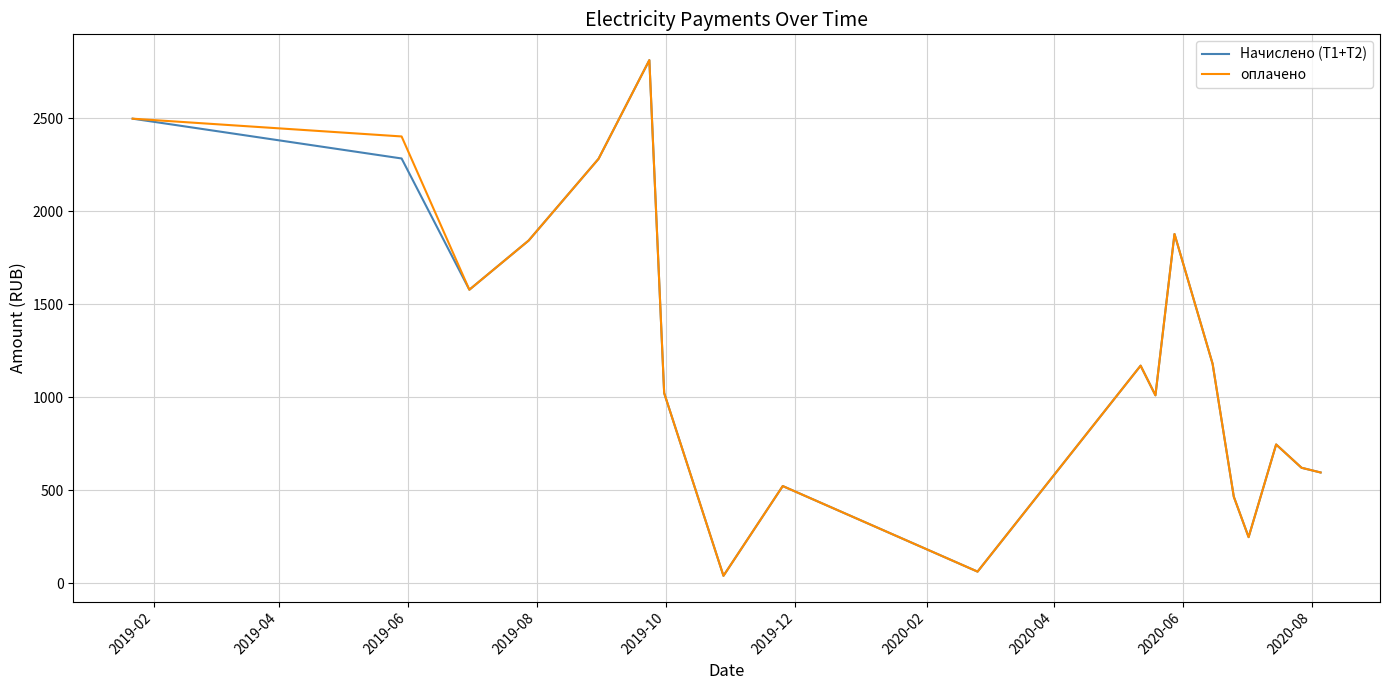

How many lines are shown in the chart?

2